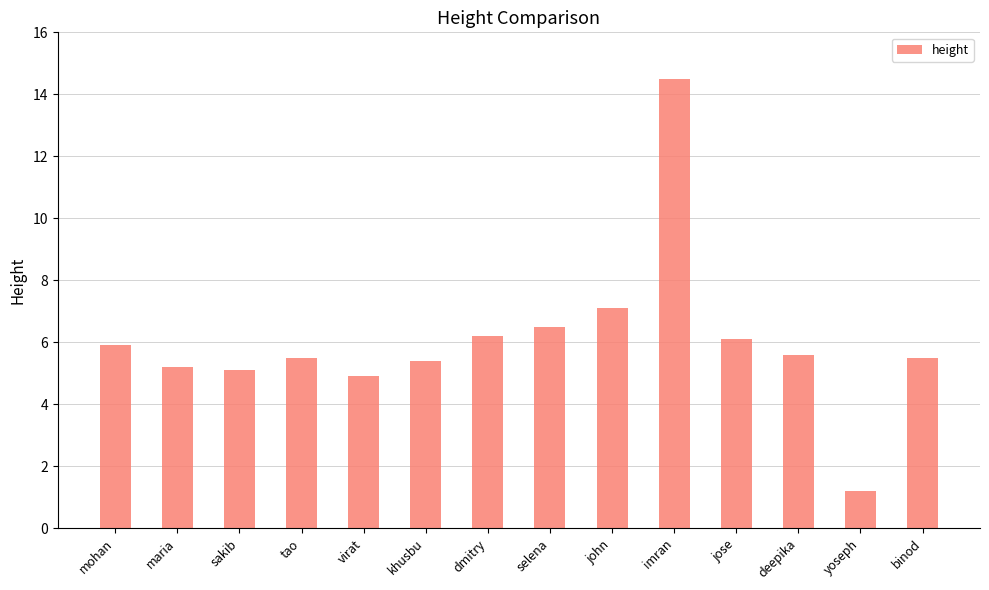

How many series are shown in this chart?

1